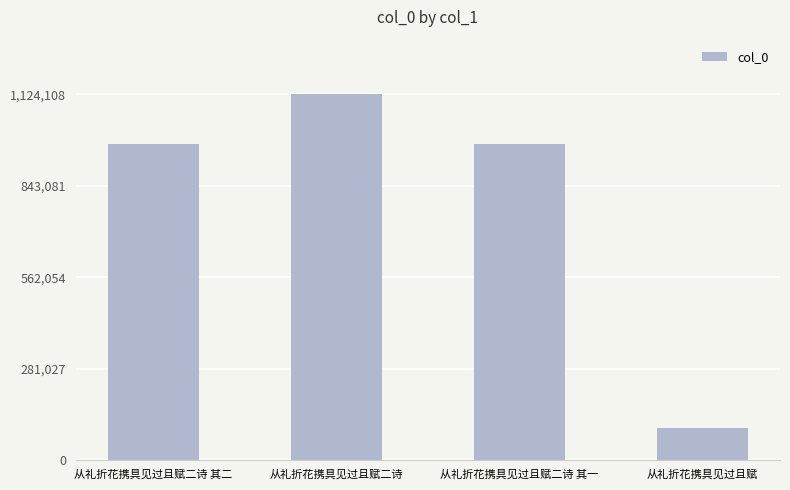

What is the difference between the values at 从礼折花携具见过且赋 and 从礼折花携具见过且赋二诗?

1027197